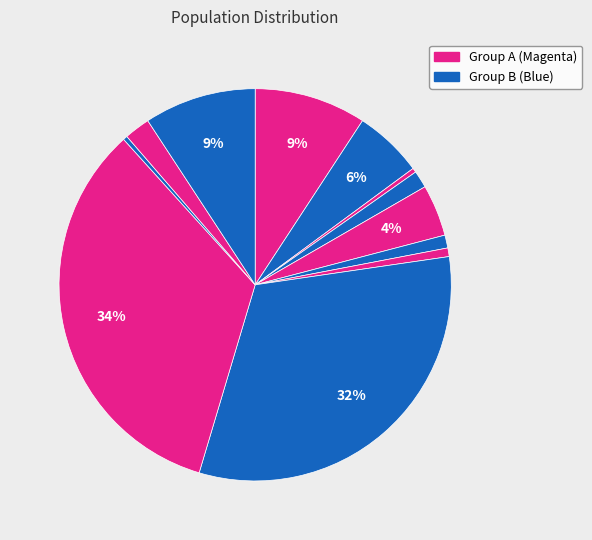

Count the number of slices in the pie.

12